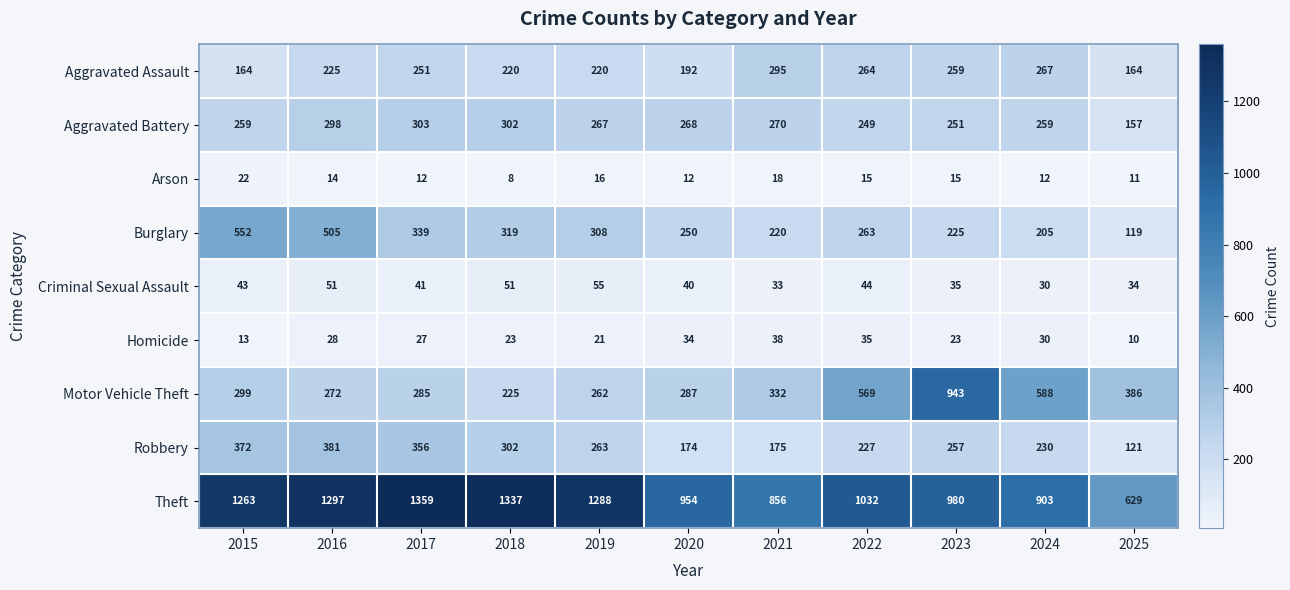

At which label is Aggravated Assault closest to 229?

2016